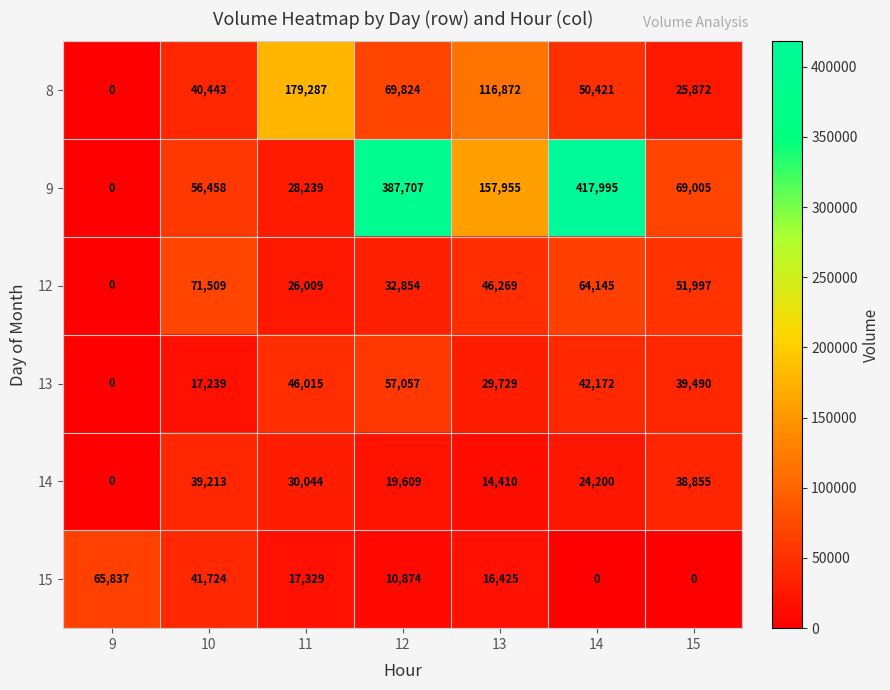

What is the average value of the 13 series?

33100